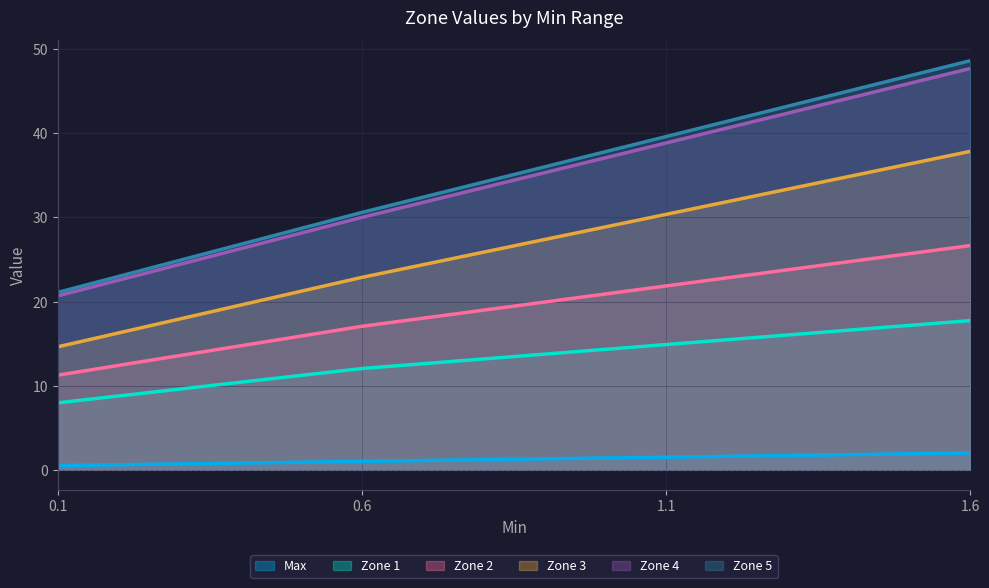

The Zone 2 series shows 17.1 at 0.6. True or false?

True